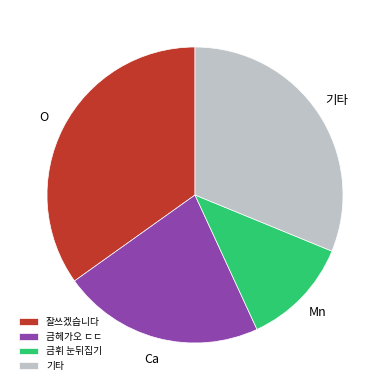

Which category has the smallest portion of the pie?

금휘 눈뒤집기